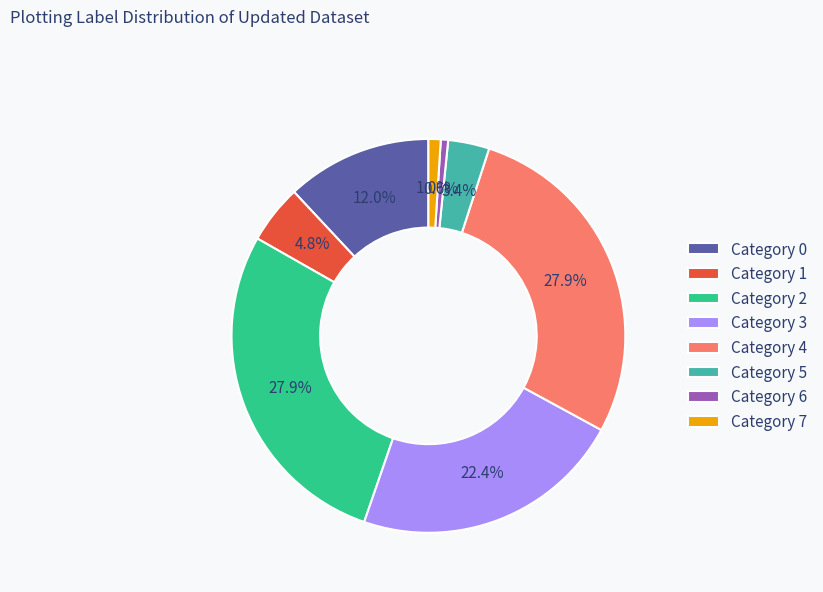

Does any single category account for the majority?

No